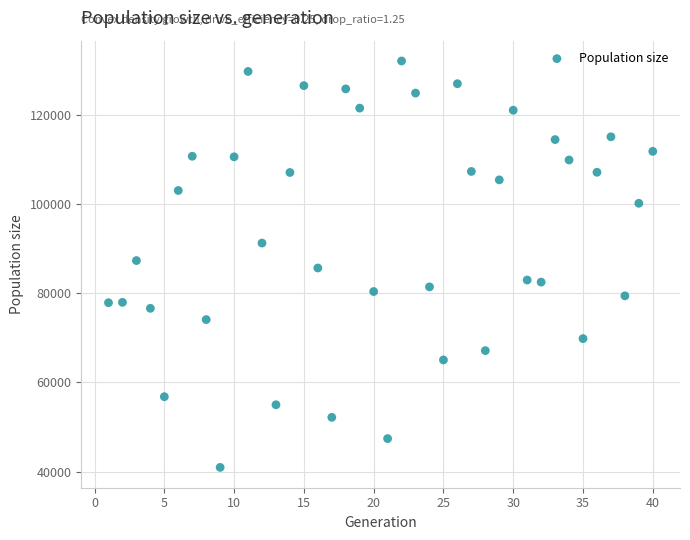

What is the range of X values (max minus min)?

39